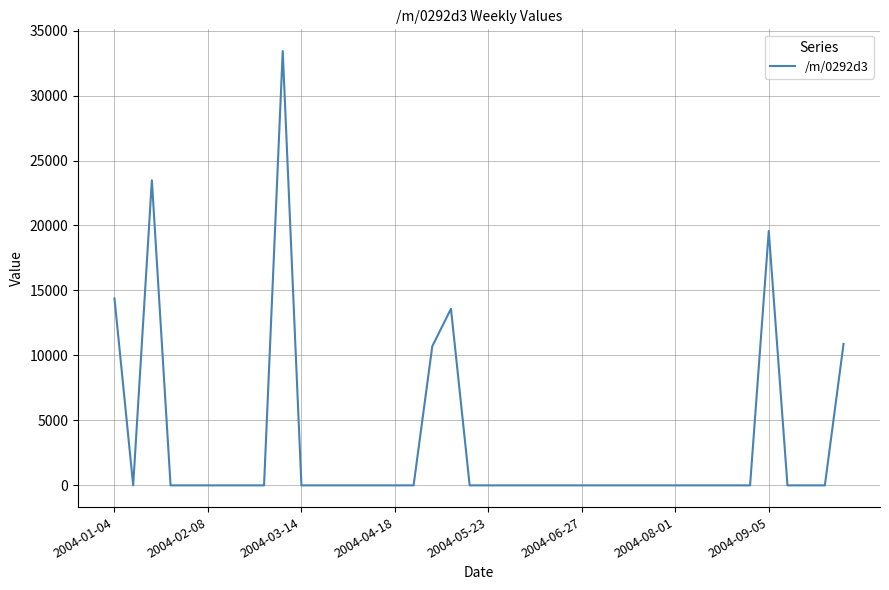

What is the difference between the maximum and minimum values?

33423.3